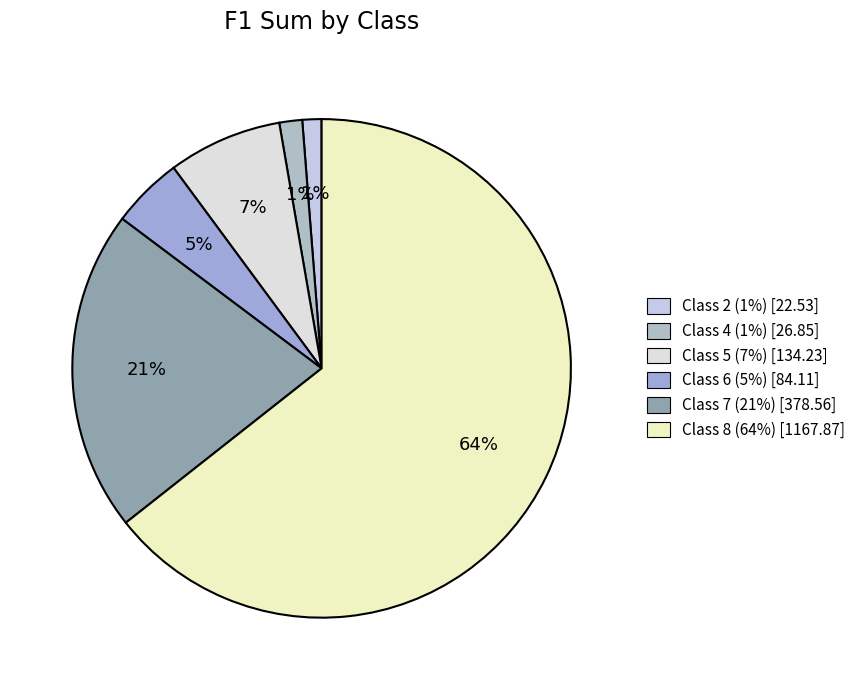

How many slices are in this pie chart?

6